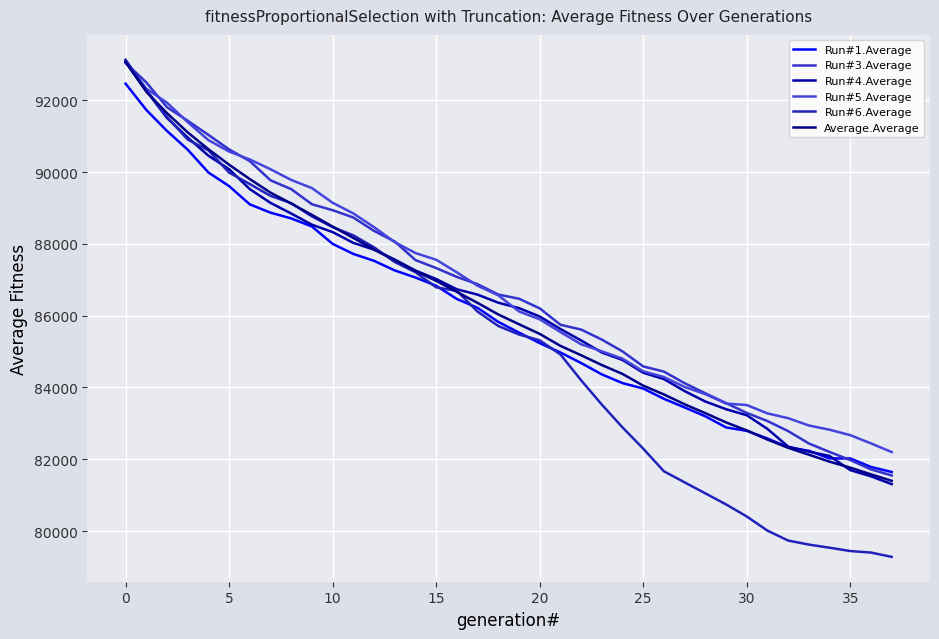

Does the chart display data point markers on the line(s)?

No